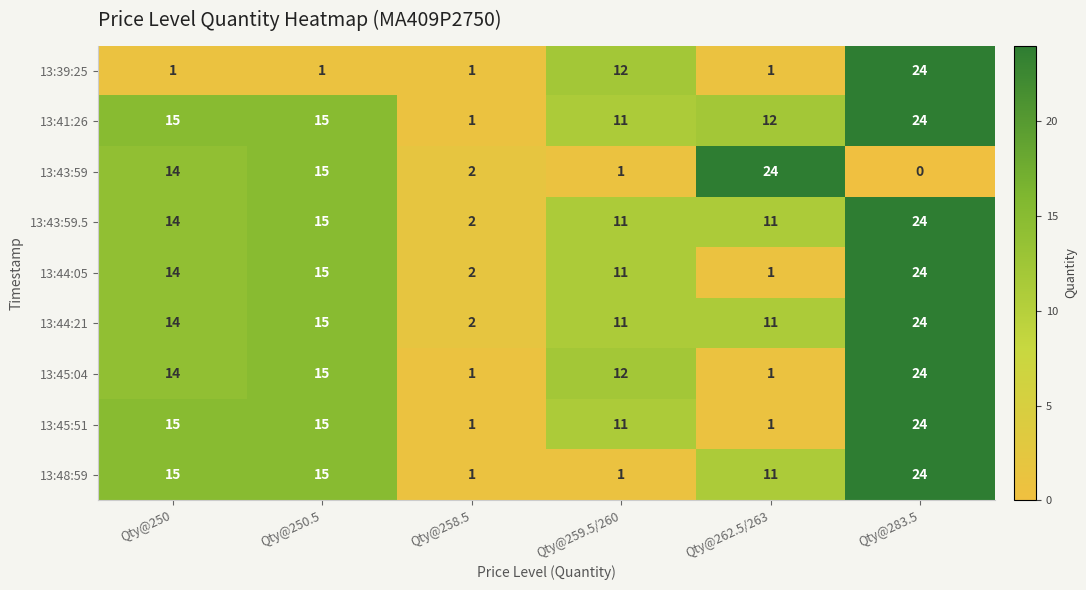

What is the maximum value for 13:45:51?

24